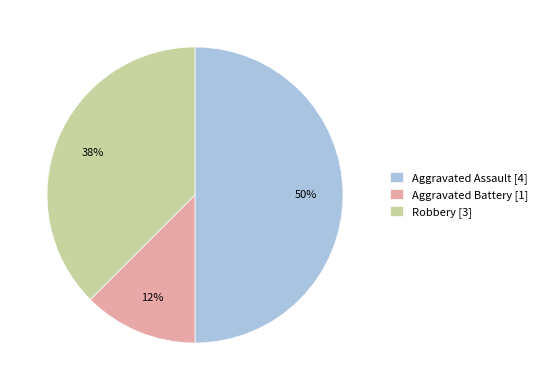

What is the largest slice in the pie chart?

Aggravated Assault